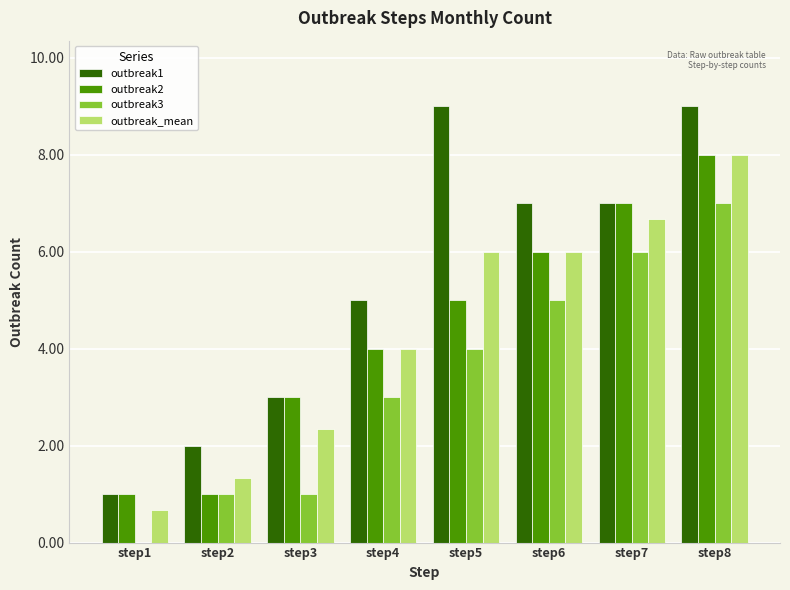

What is the maximum value shown in the chart?

9.0